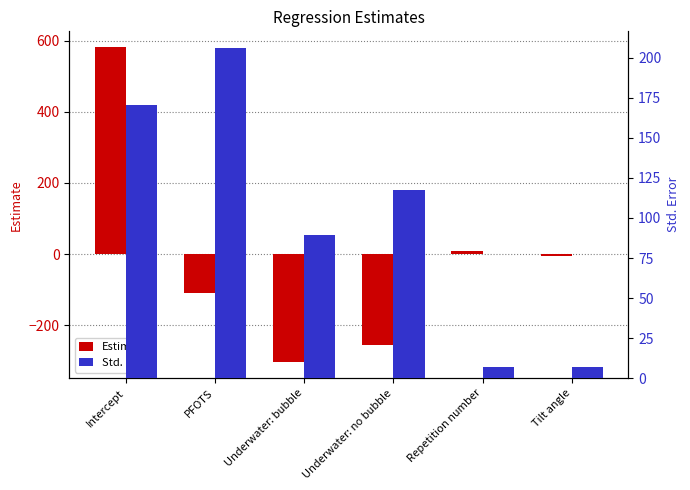

At which category is the sum across all series the highest?

Intercept